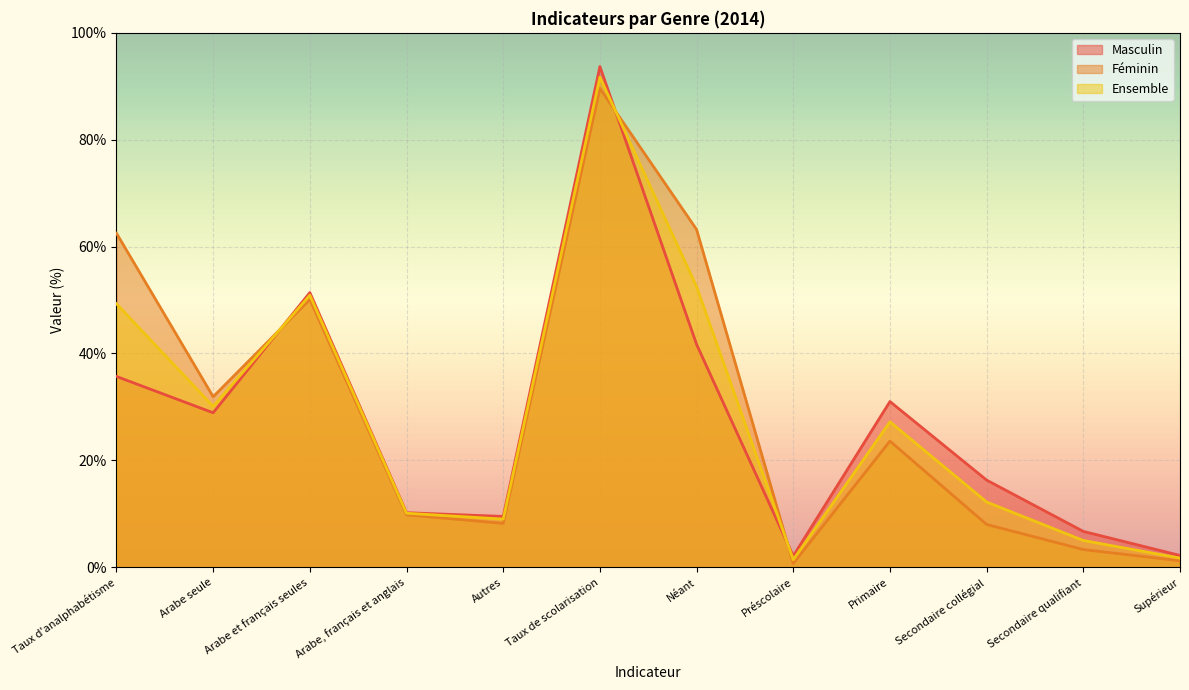

How many lines are shown in the chart?

3